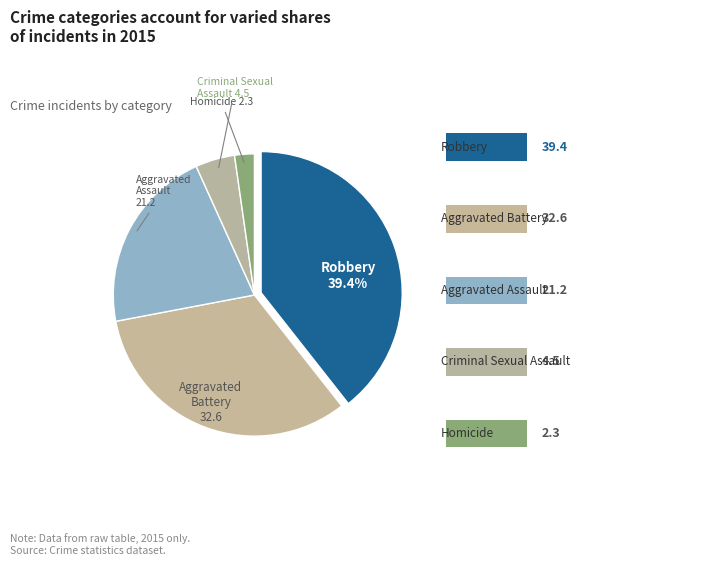

How many slices are in this pie chart?

5